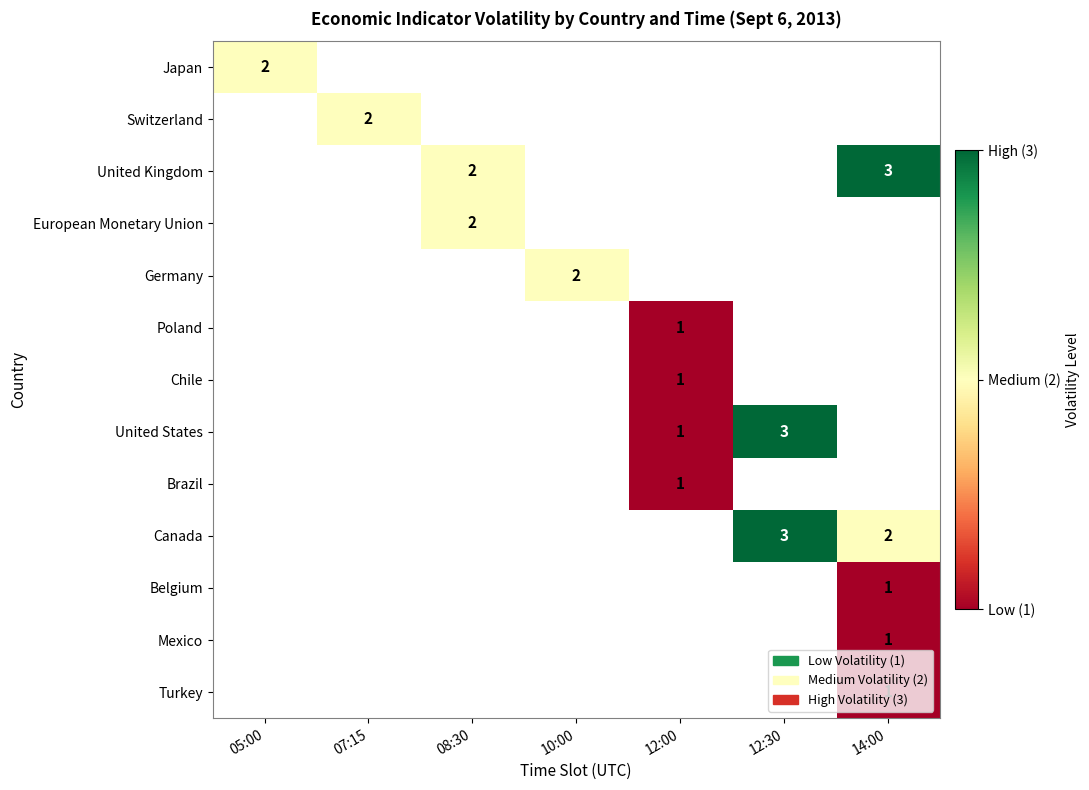

At how many categories does at least one series exceed 1?

6